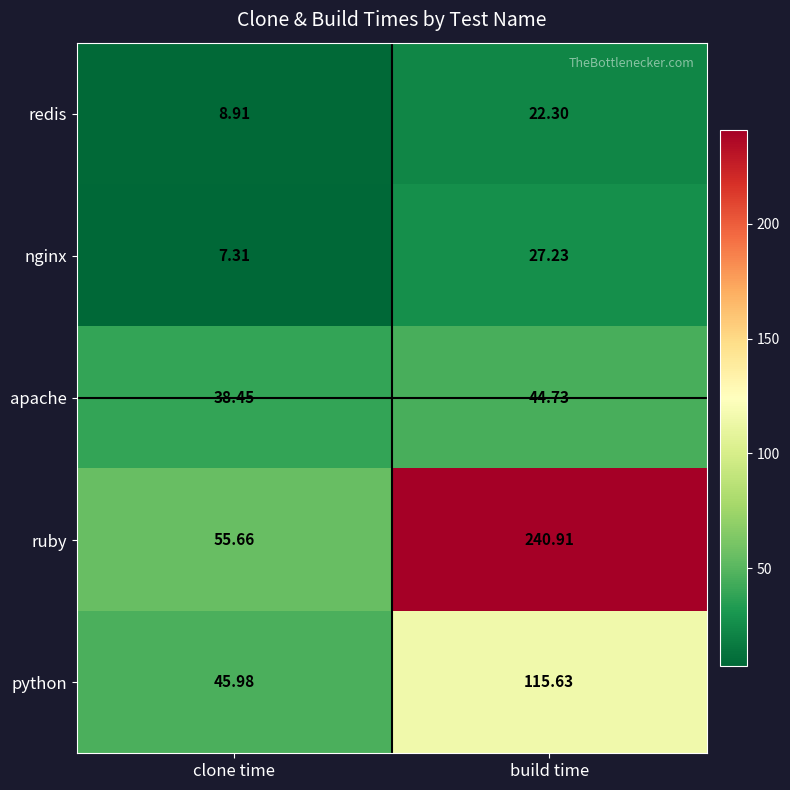

Count the number of data series in this chart.

5